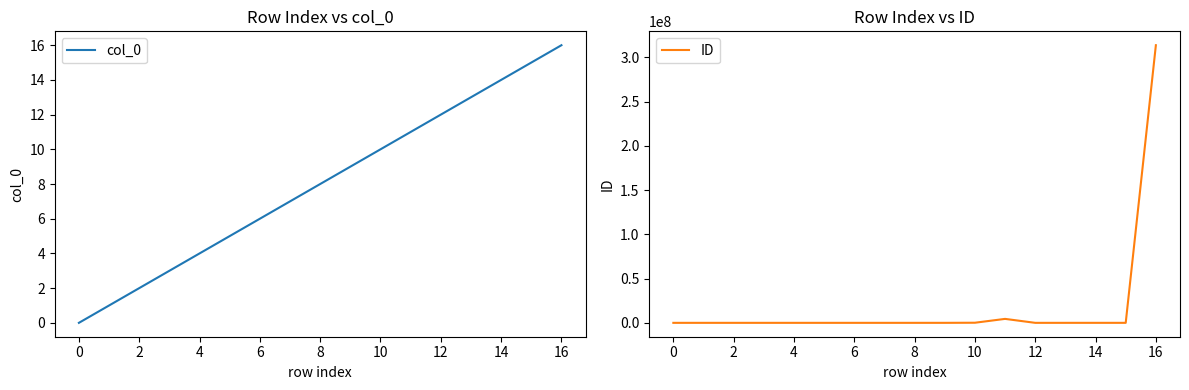

True or false: col_0 and ID cross at least once.

False